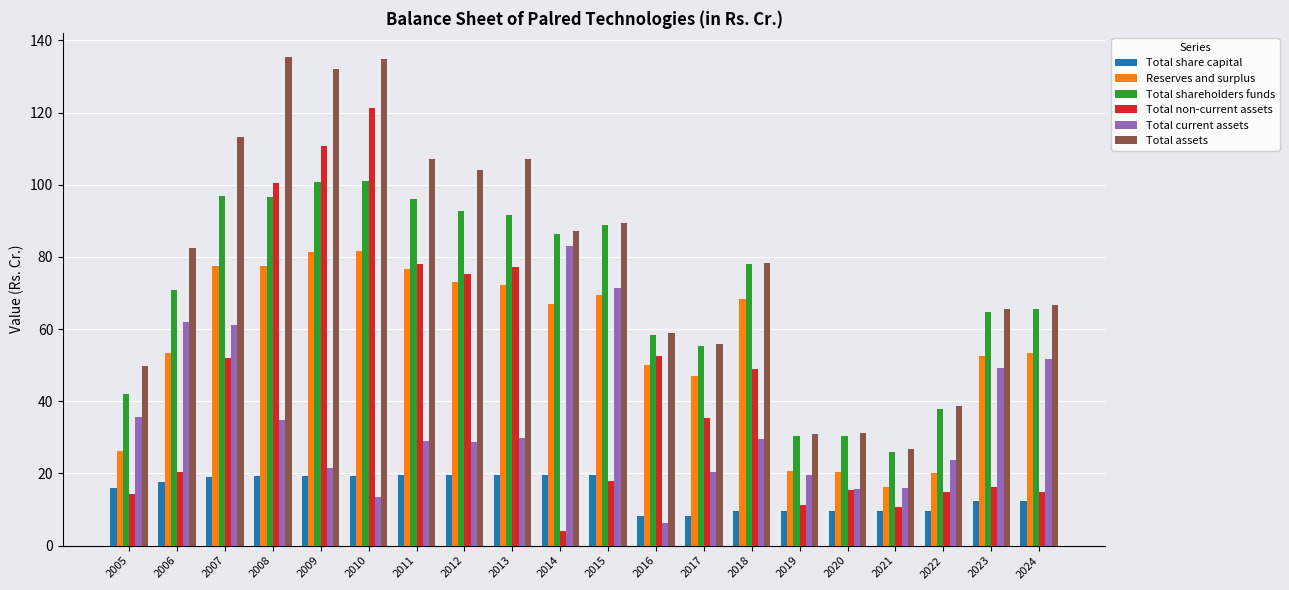

The Total non-current assets series shows 122.1 at 2013. True or false?

False